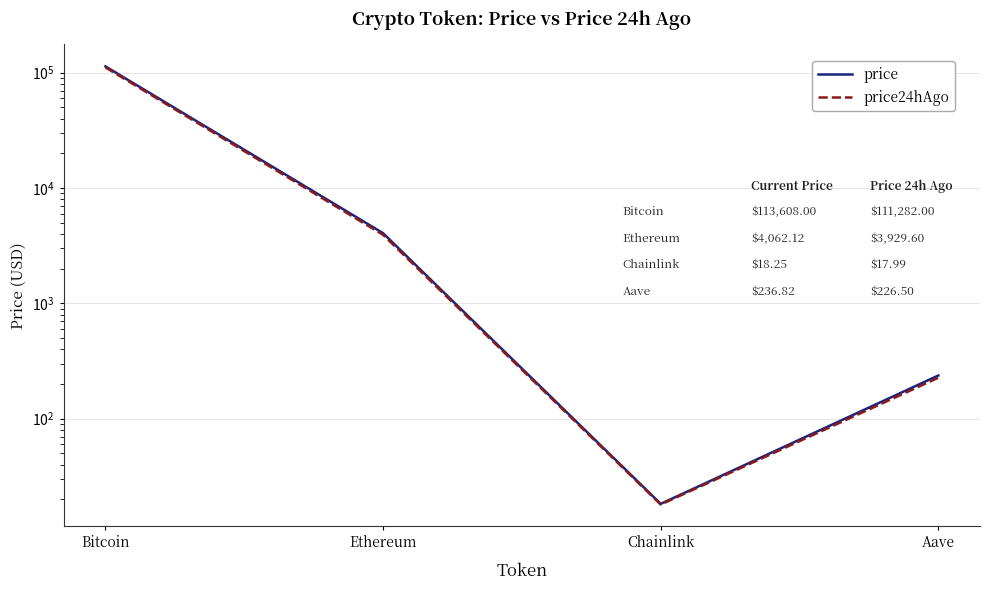

Is the value of price at Aave greater than the value of price24hAgo at Bitcoin?

No